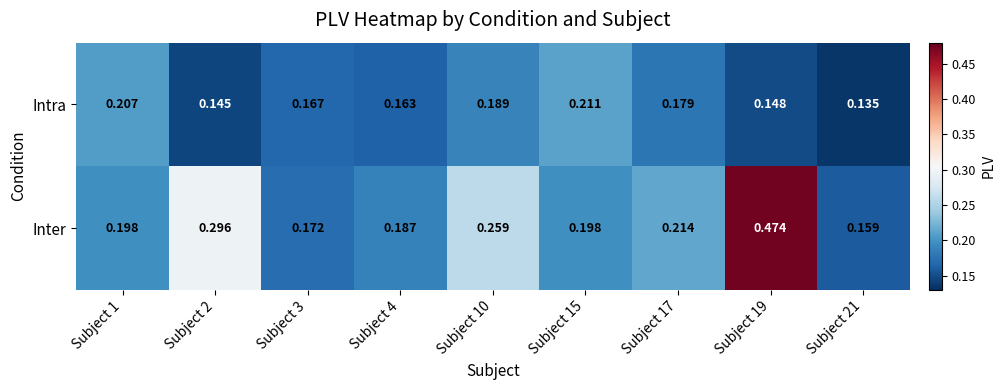

At how many categories does at least one series exceed 0?

9